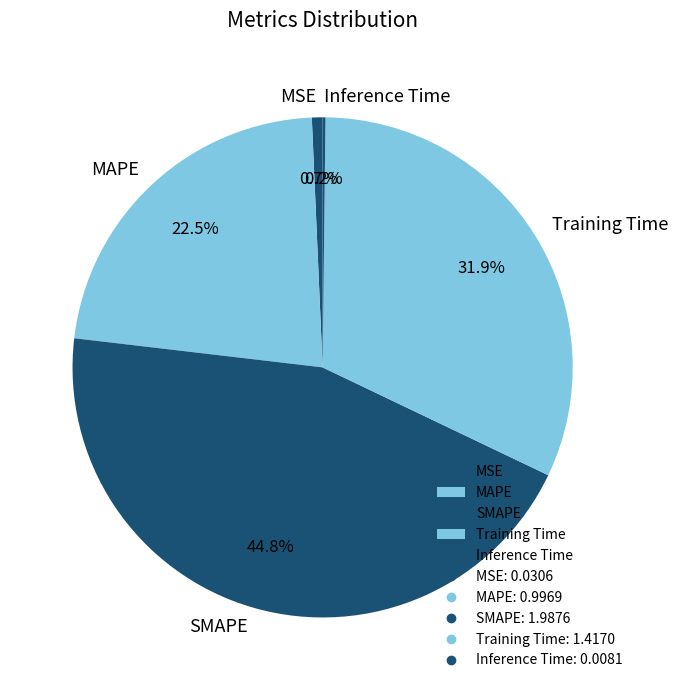

What portion of the pie excludes SMAPE?

55.2%